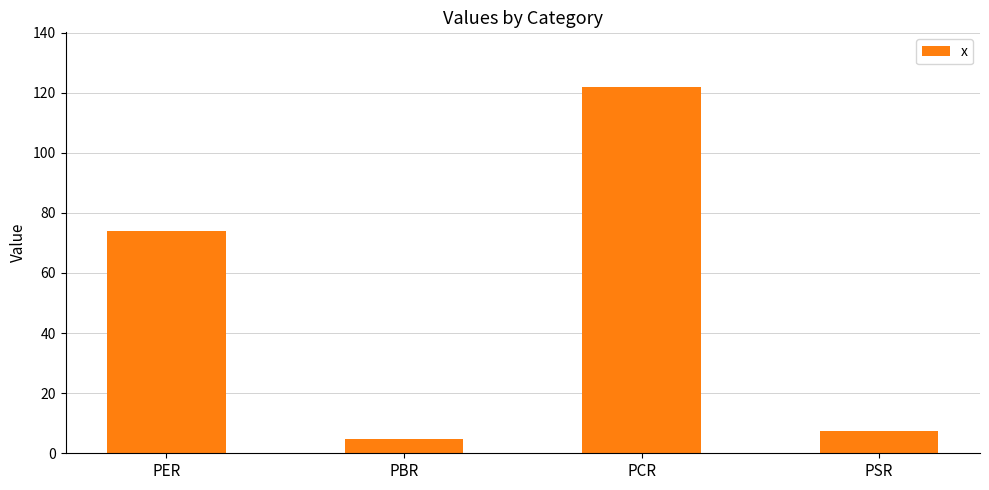

The value at PCR is 121.8. True or false?

True